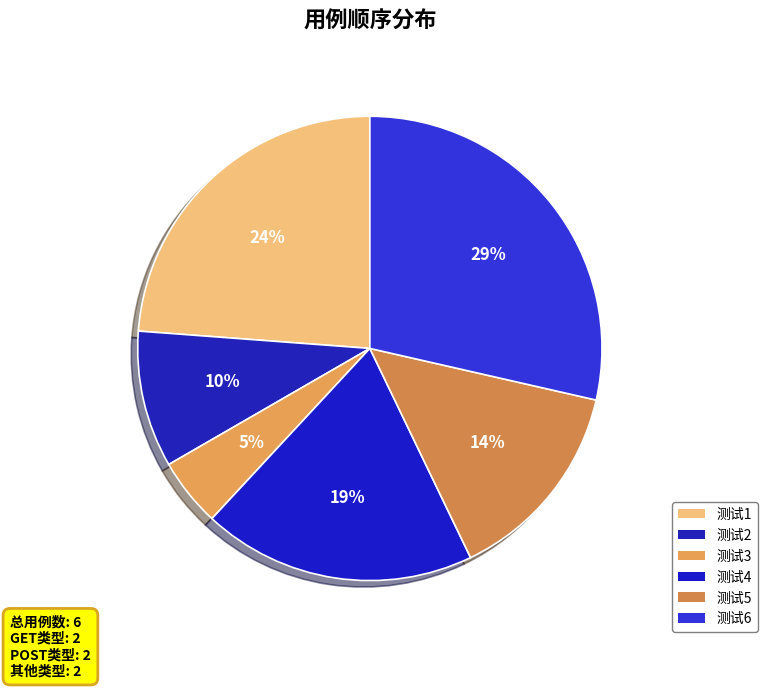

What percentage is the 测试3 slice, to the nearest percent?

5%